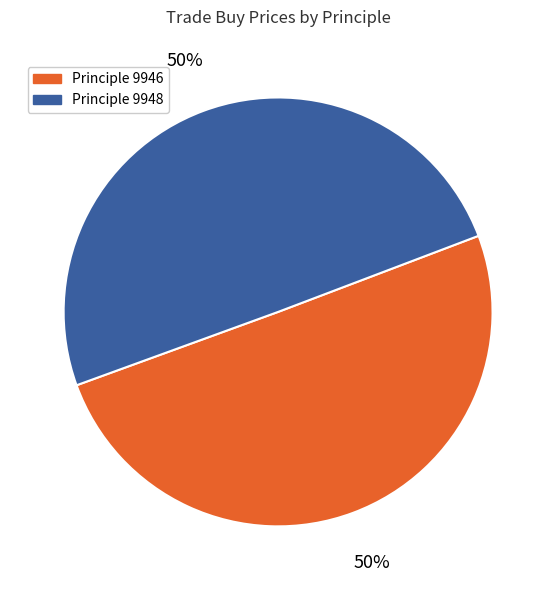

To the nearest percent, what is the average slice percentage?

50%